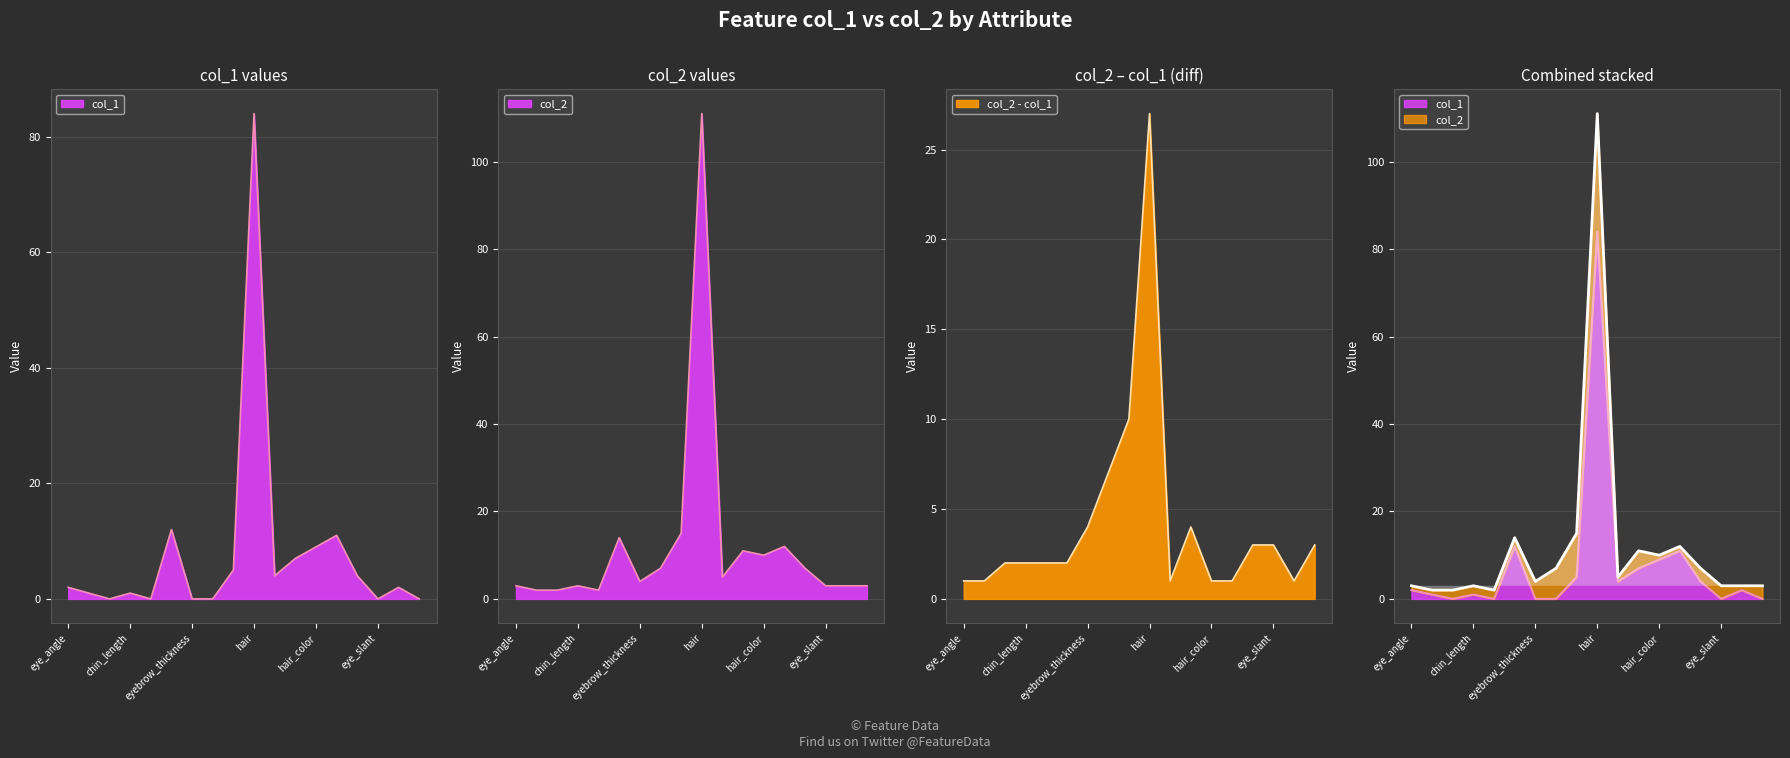

Rank the series by their maximum value, from lowest to highest.

col_1, col_2